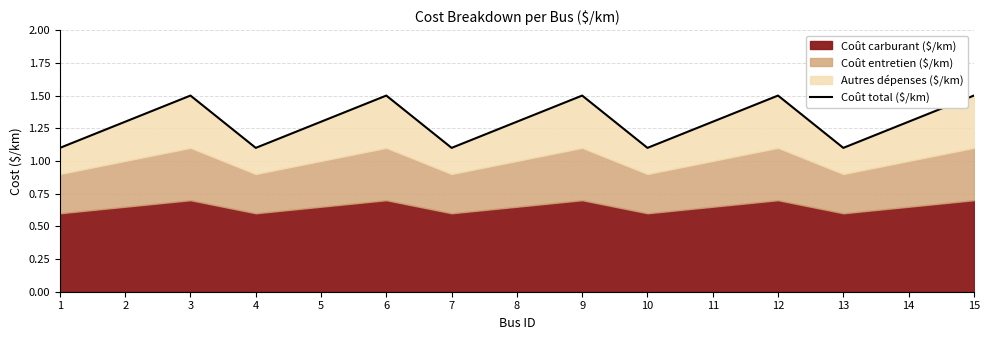

Does the chart have visible grid lines?

Yes